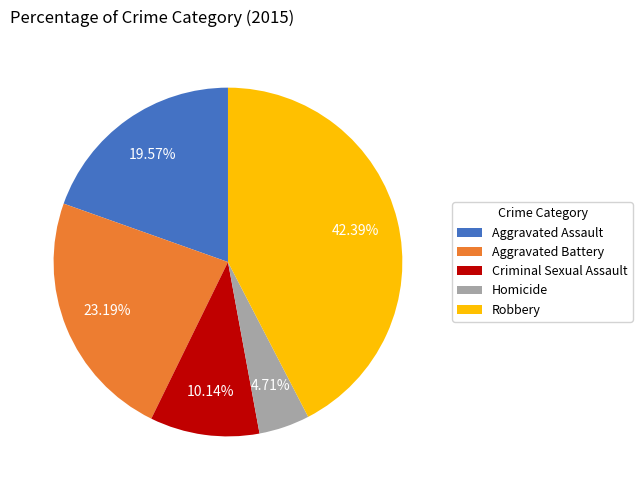

Which has a higher value, Robbery or Homicide?

Robbery